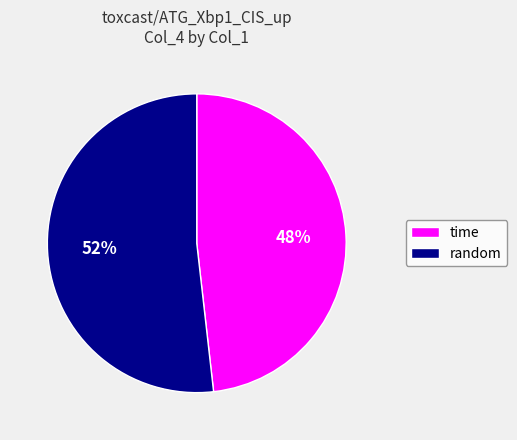

What is the largest slice in the pie chart?

random